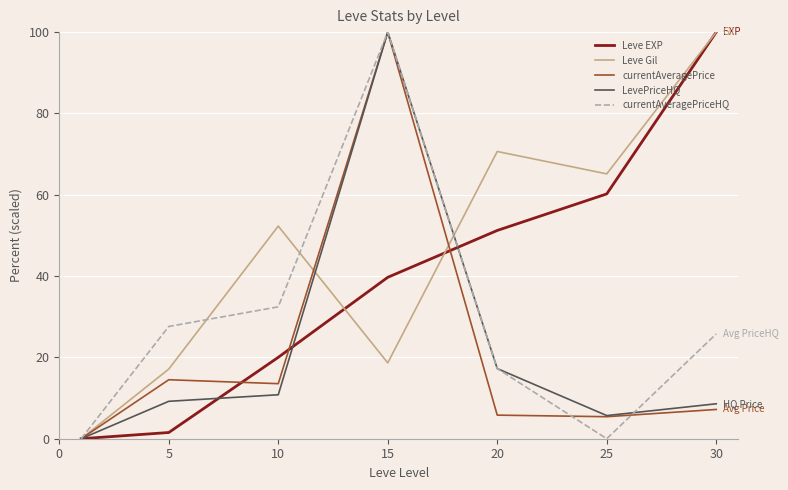

Which series has the largest total across all categories?

Leve Gil